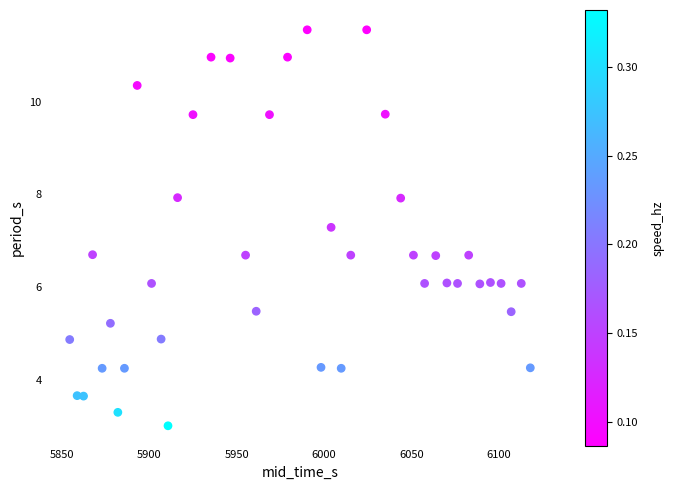

What is the range of X values (max minus min)?

263.7